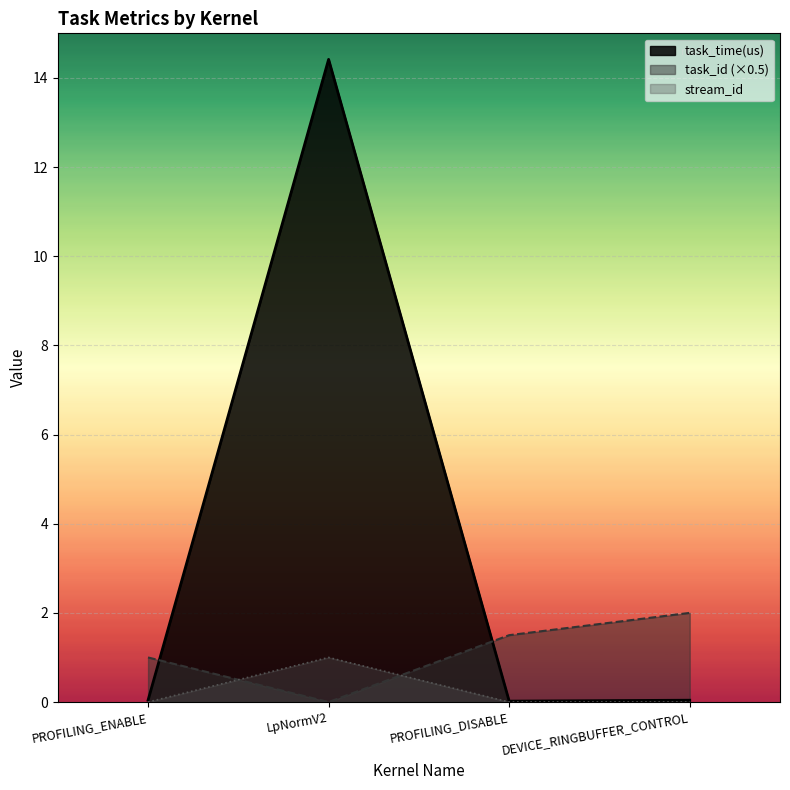

At which category does task_id reach its first local valley?

LpNormV2